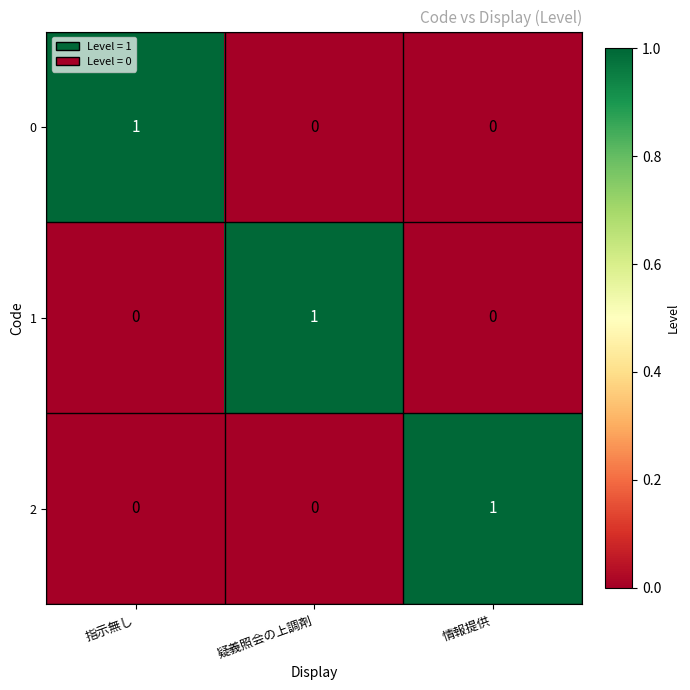

The value of 2 at 疑義照会の上調剤 is 0. True or false?

True